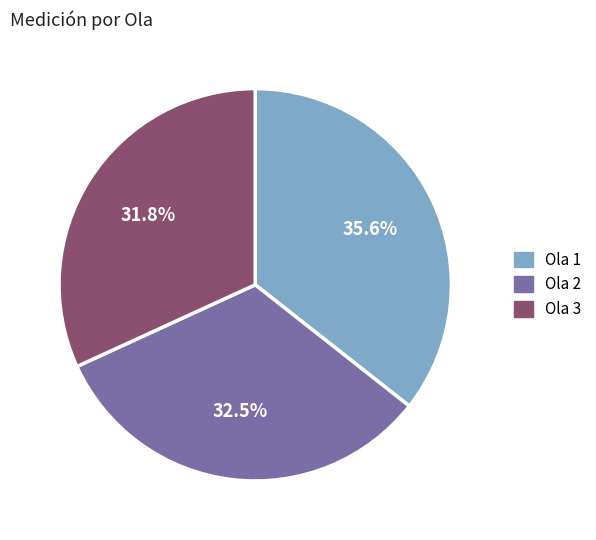

The Ola 3 slice represents 39% of the pie. True or false?

False